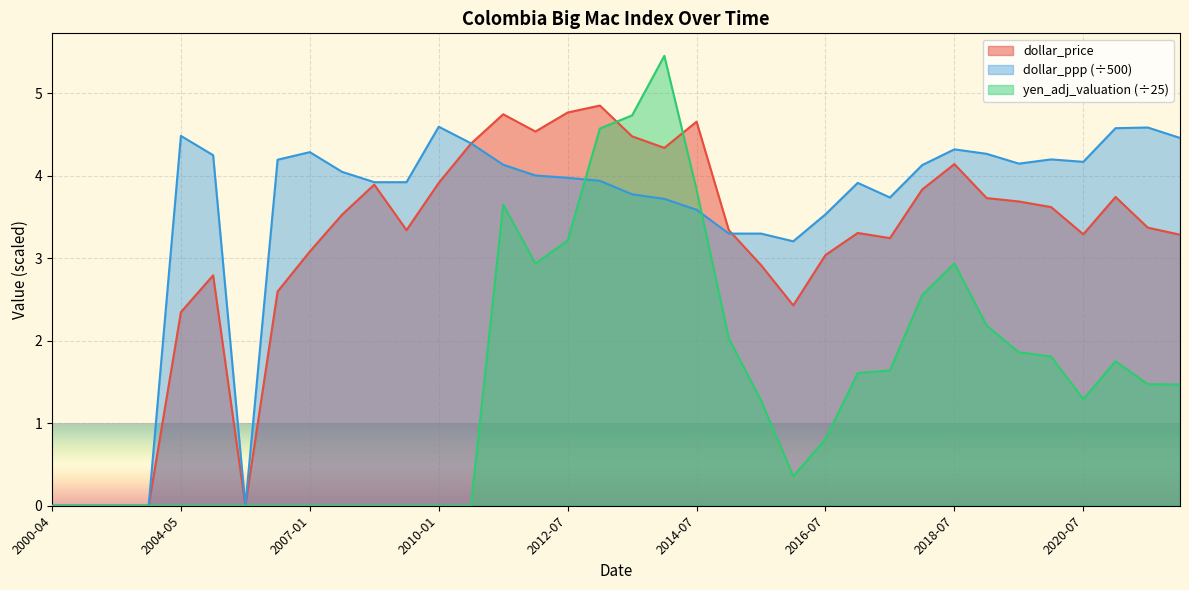

At how many categories does at least one series exceed 0?

31